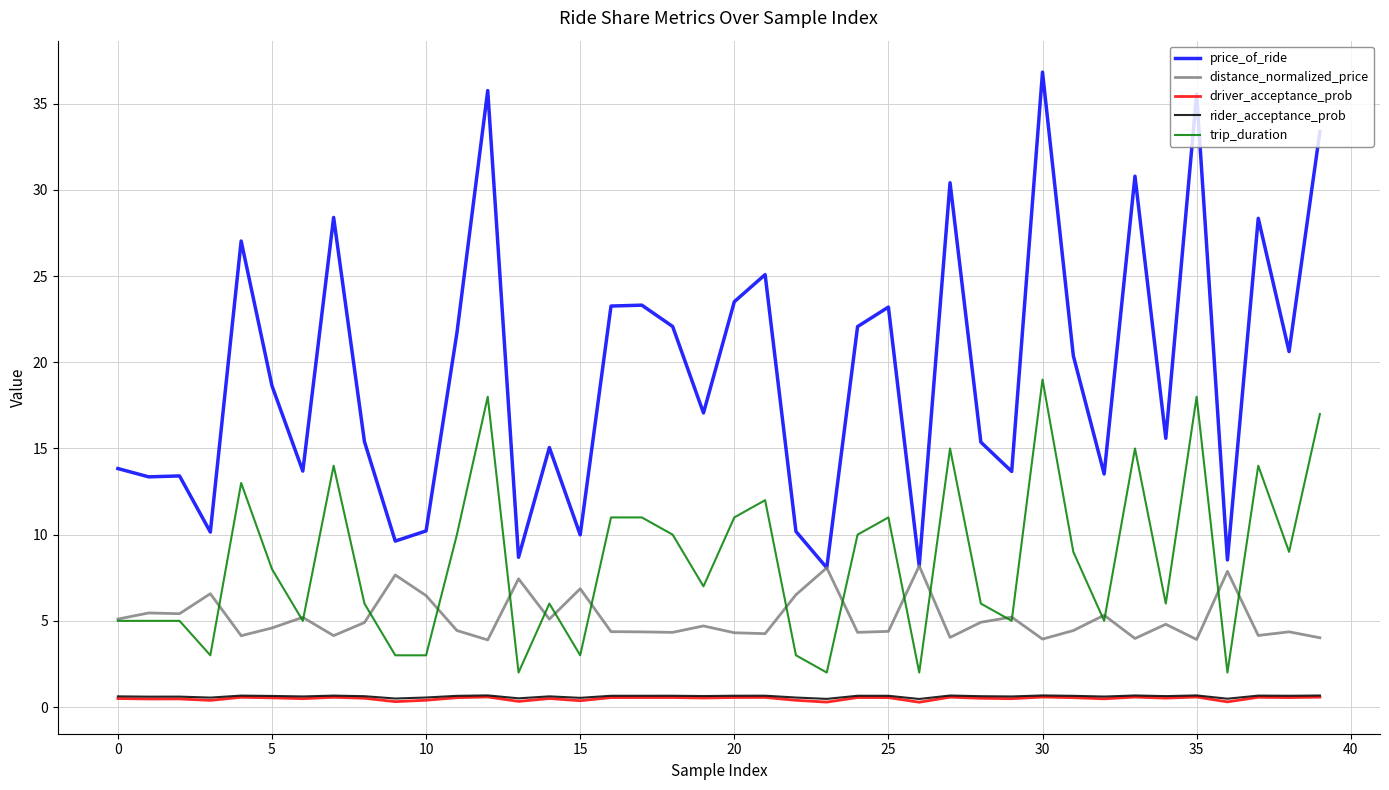

Which series has the largest total across all categories?

price_of_ride